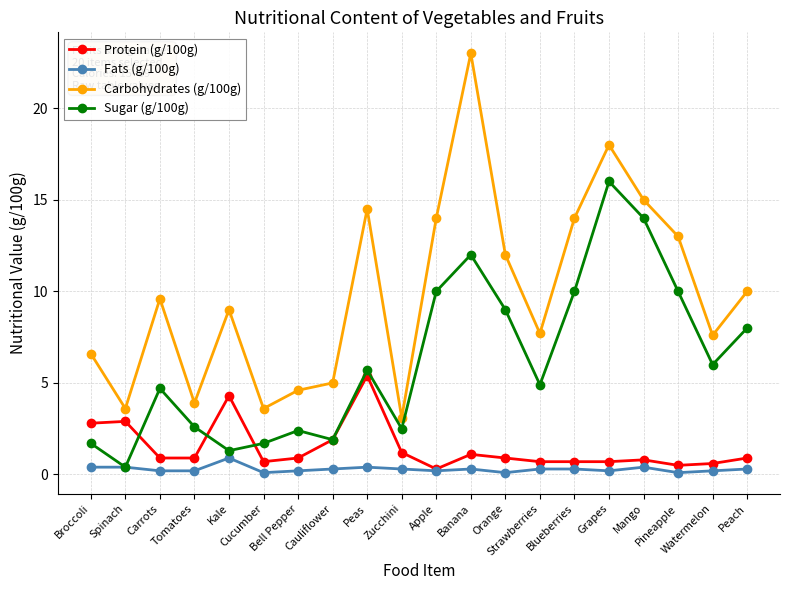

At which category is the sum across all series the highest?

Banana